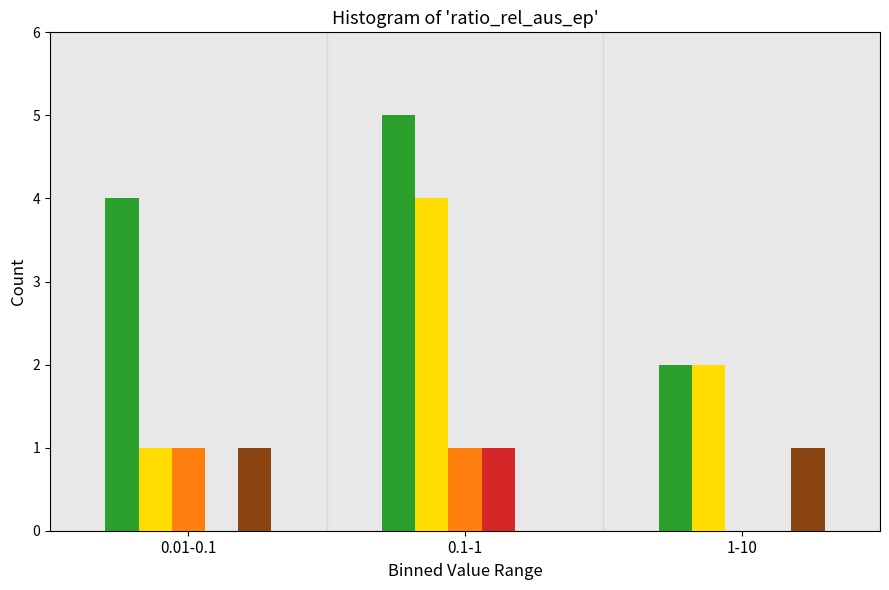

At which category is the sum across all series the highest?

0.1-1